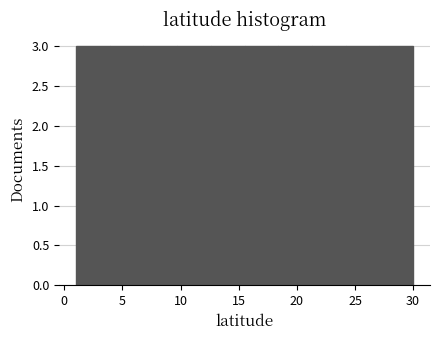

Reading left to right, list every bar in this chart as the range it spans on the x-axis followed by its height. Neither the bar edges nor the heights are printed on the chart, so give them approximately, as read against the axes.

1.0 to 3.9: 3
3.9 to 6.8: 3
6.8 to 9.7: 3
9.7 to 12.6: 3
12.6 to 15.5: 3
15.5 to 18.4: 3
18.4 to 21.3: 3
21.3 to 24.2: 3
24.2 to 27.1: 3
27.1 to 30.0: 3